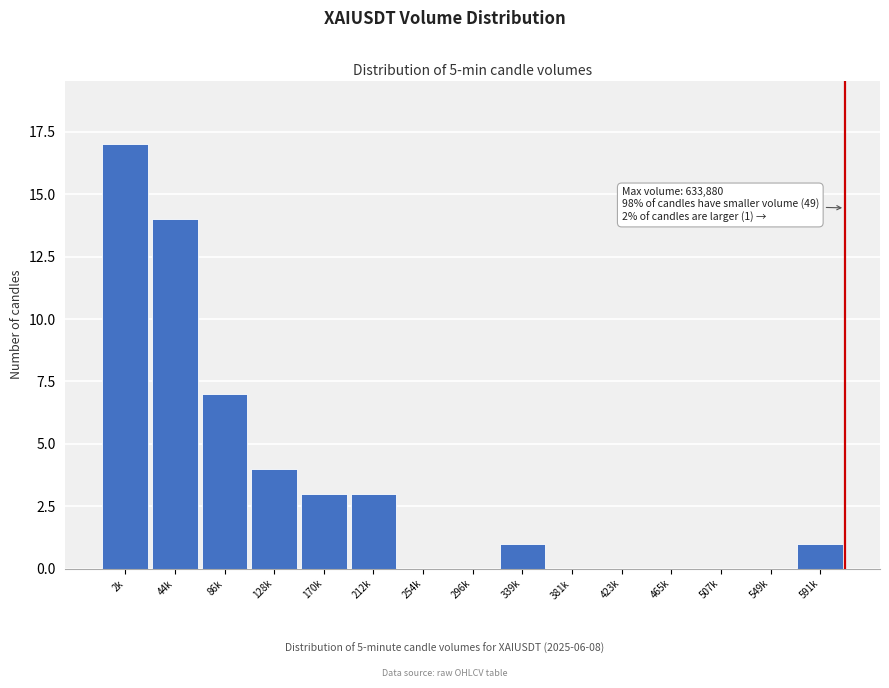

Reading left to right, transcribe all the data shown in this chart.

2k=17	44k=14	86k=7	128k=4	170k=3	212k=3	254k=0	296k=0	339k=1	381k=0	423k=0	465k=0	507k=0	549k=0	591k=1